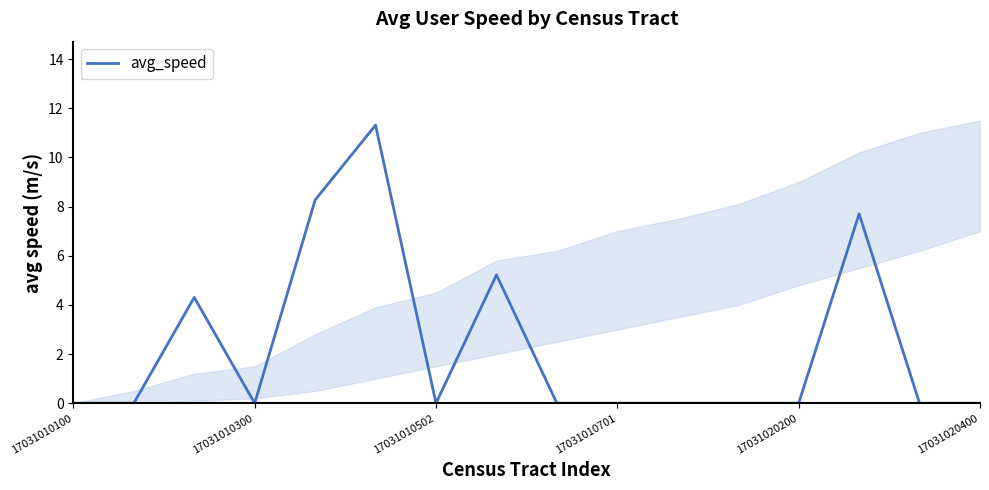

What is the sum of all values?

36.8